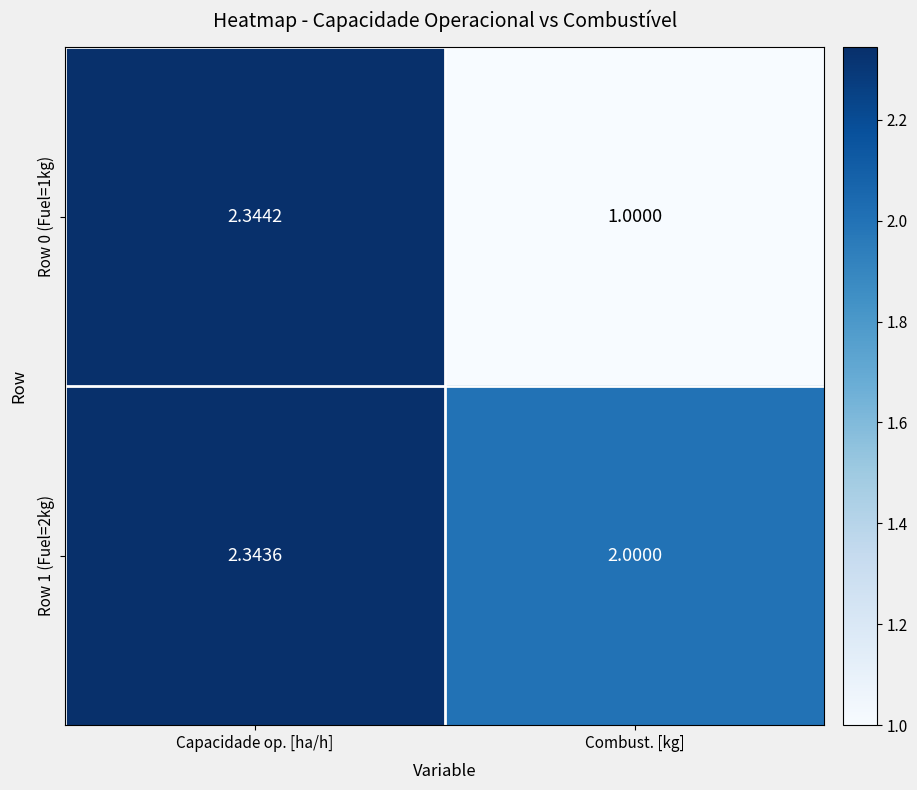

Where is Row 1 (Fuel=2kg) nearest to the value 2?

Combust. [kg]